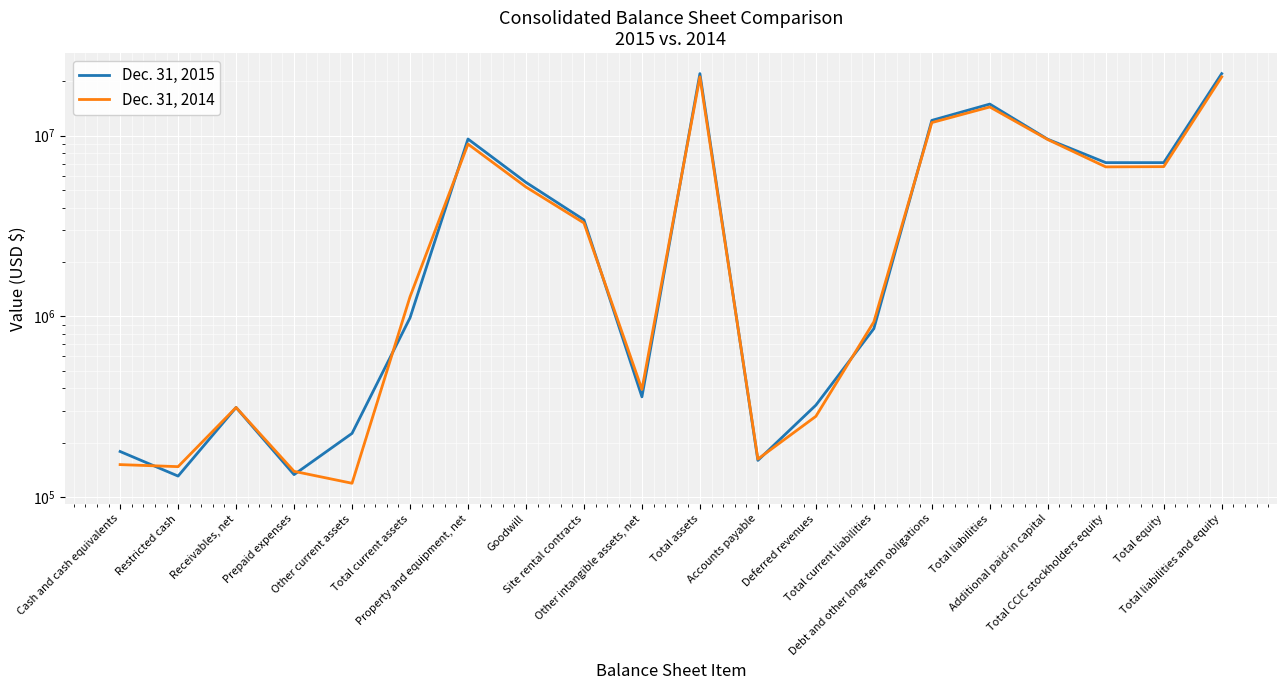

Between Total liabilities and Property and equipment, net, which is larger?

Total liabilities